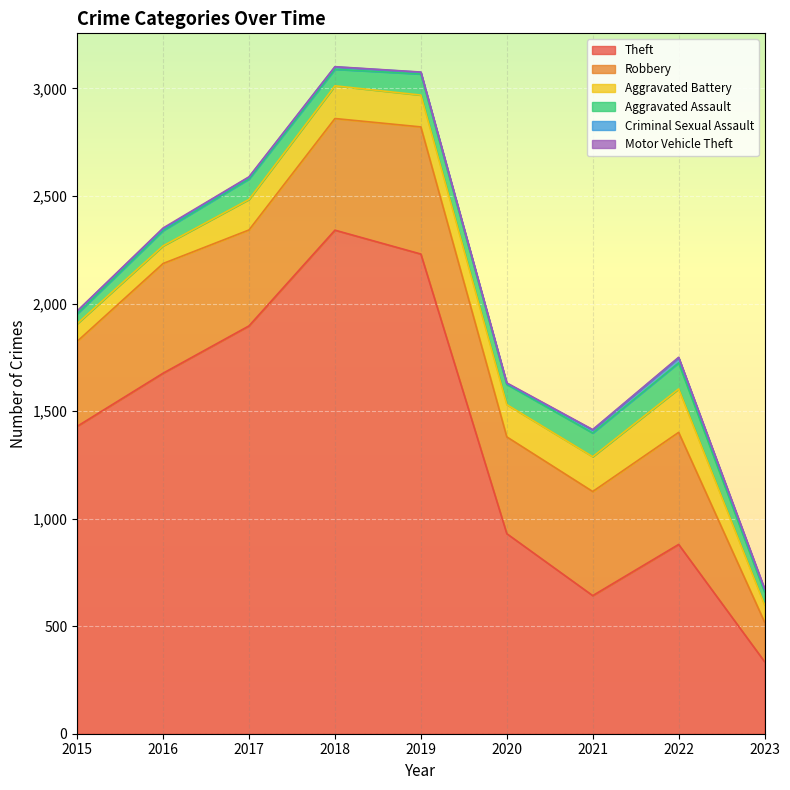

True or false: Motor Vehicle Theft has a value of 2 at 2021.

True